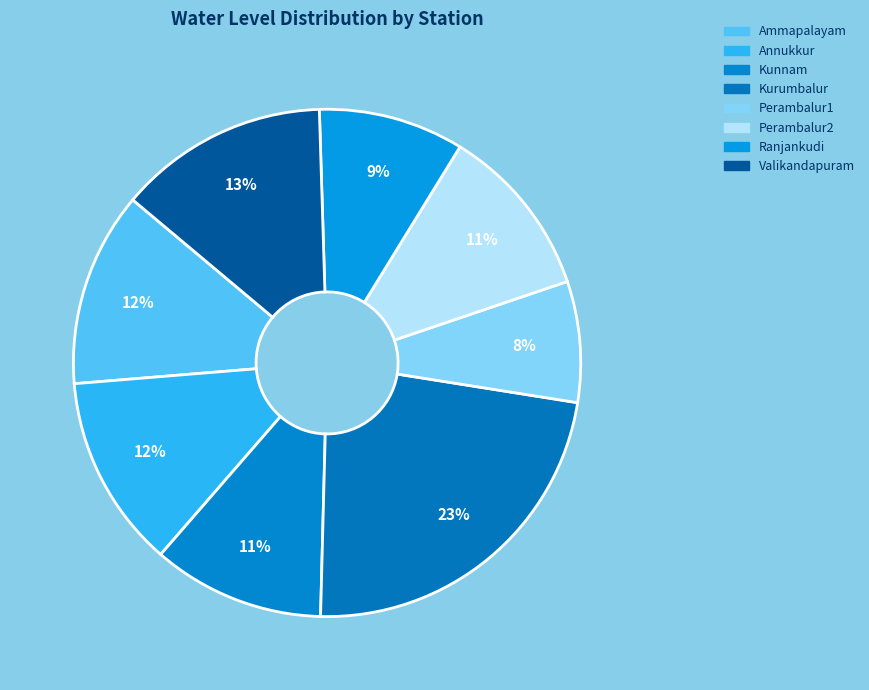

What is the change in value from Ranjankudi to Valikandapuram?

+2.6